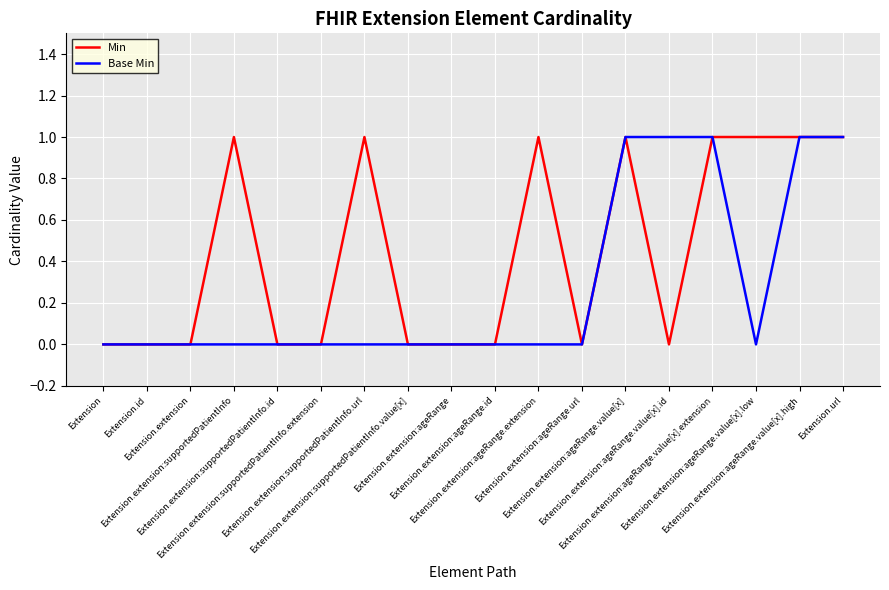

How many lines are shown in the chart?

2